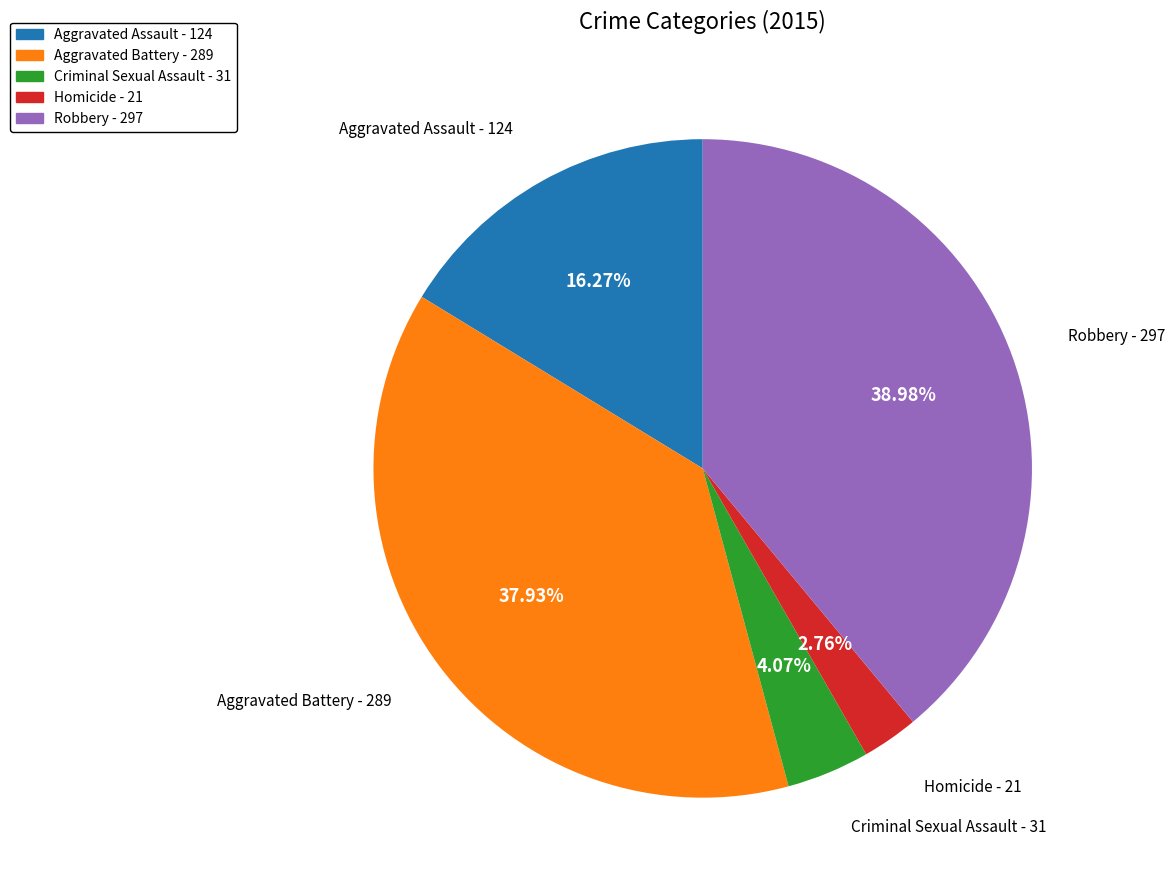

What is the ratio of the value at Aggravated Battery to the value at Criminal Sexual Assault?

9.3